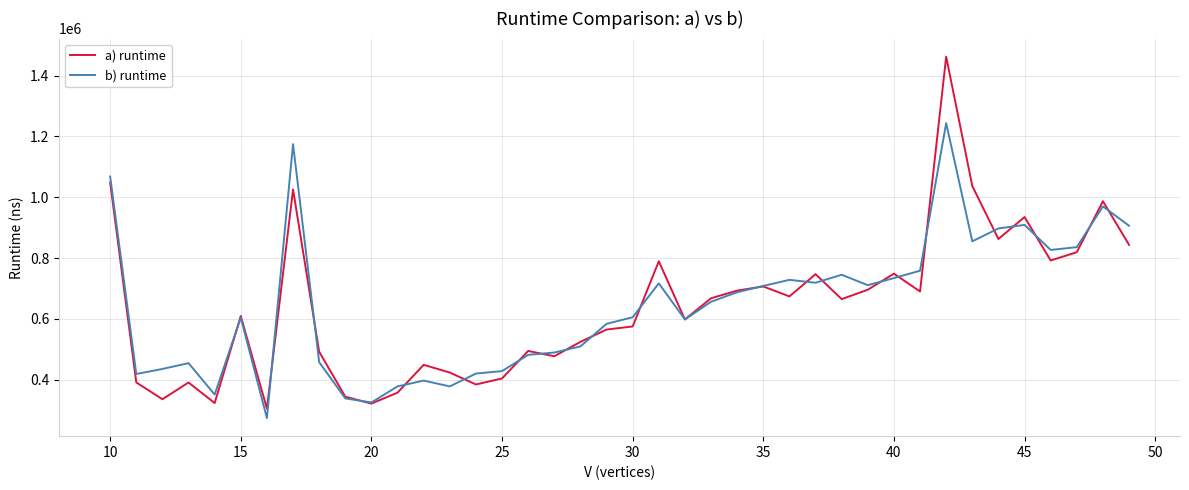

List the series in order of their peak value, lowest first.

b) runtime, a) runtime